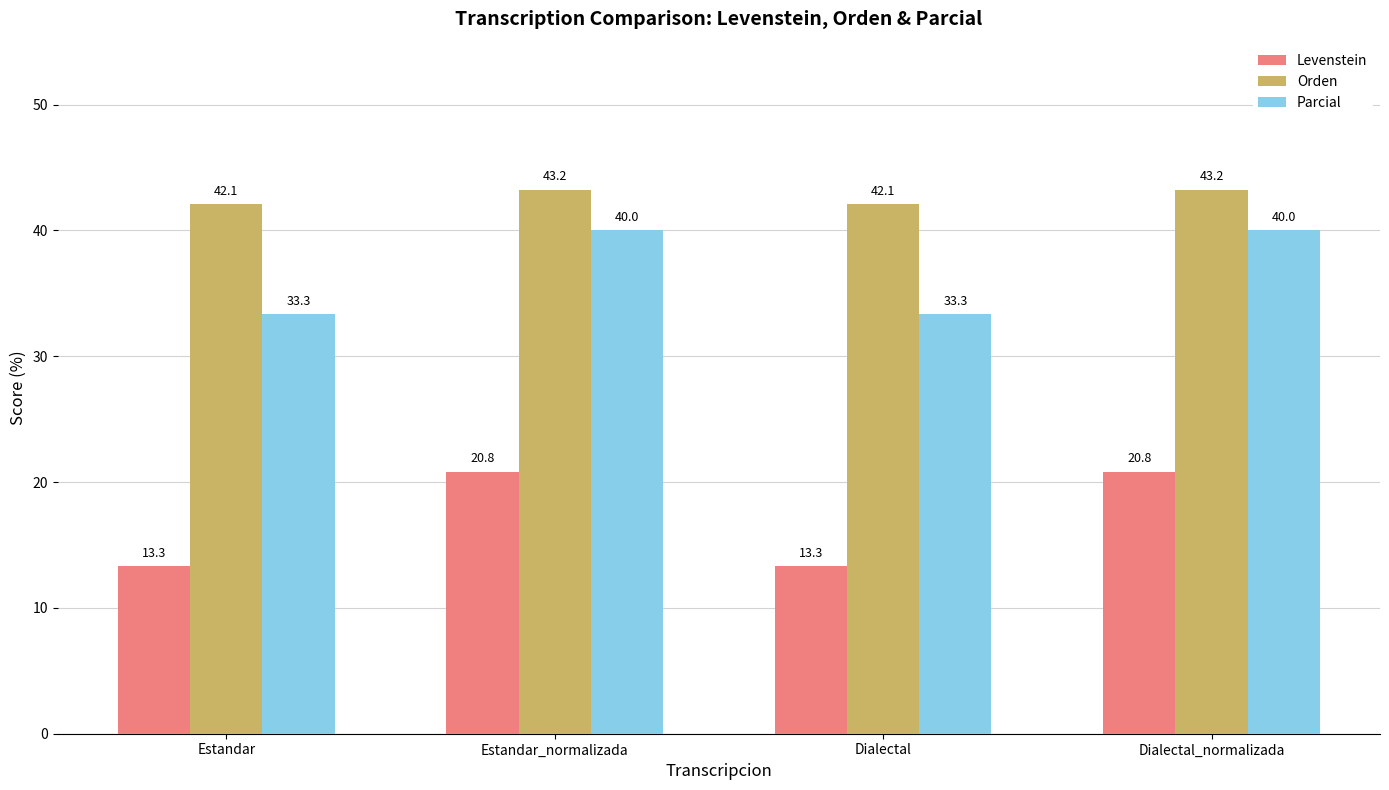

What is the maximum value shown in the chart?

43.2